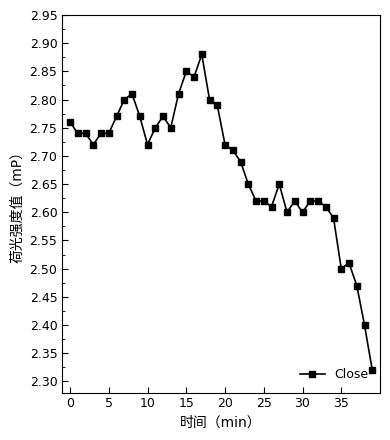

True or false: there are more than 0 points higher than both neighbors.

True